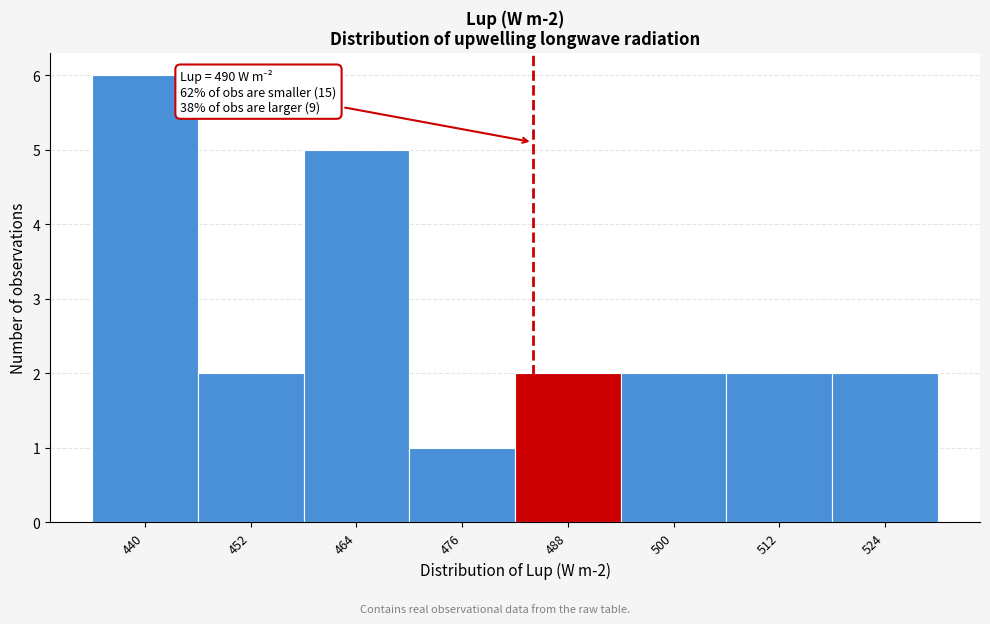

Reading left to right, list all the values displayed in this chart.

440=6	452=2	464=5	476=1	488=2	500=2	512=2	524=2